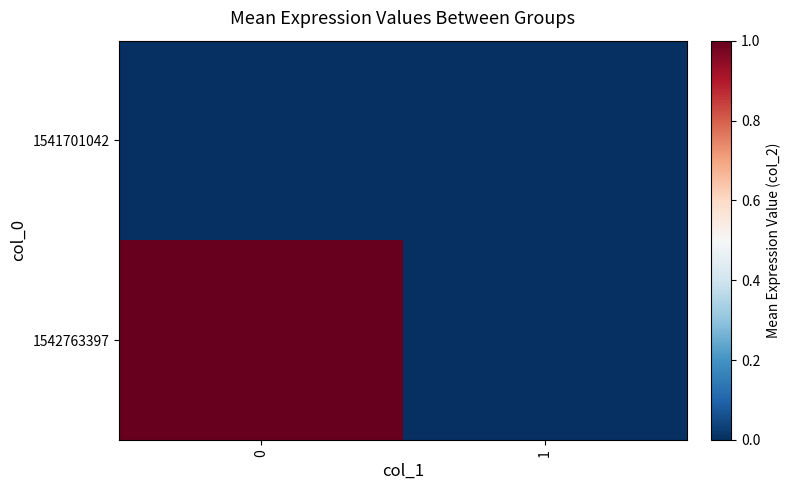

List the series in order of their peak value, highest first.

1542763397, 1541701042